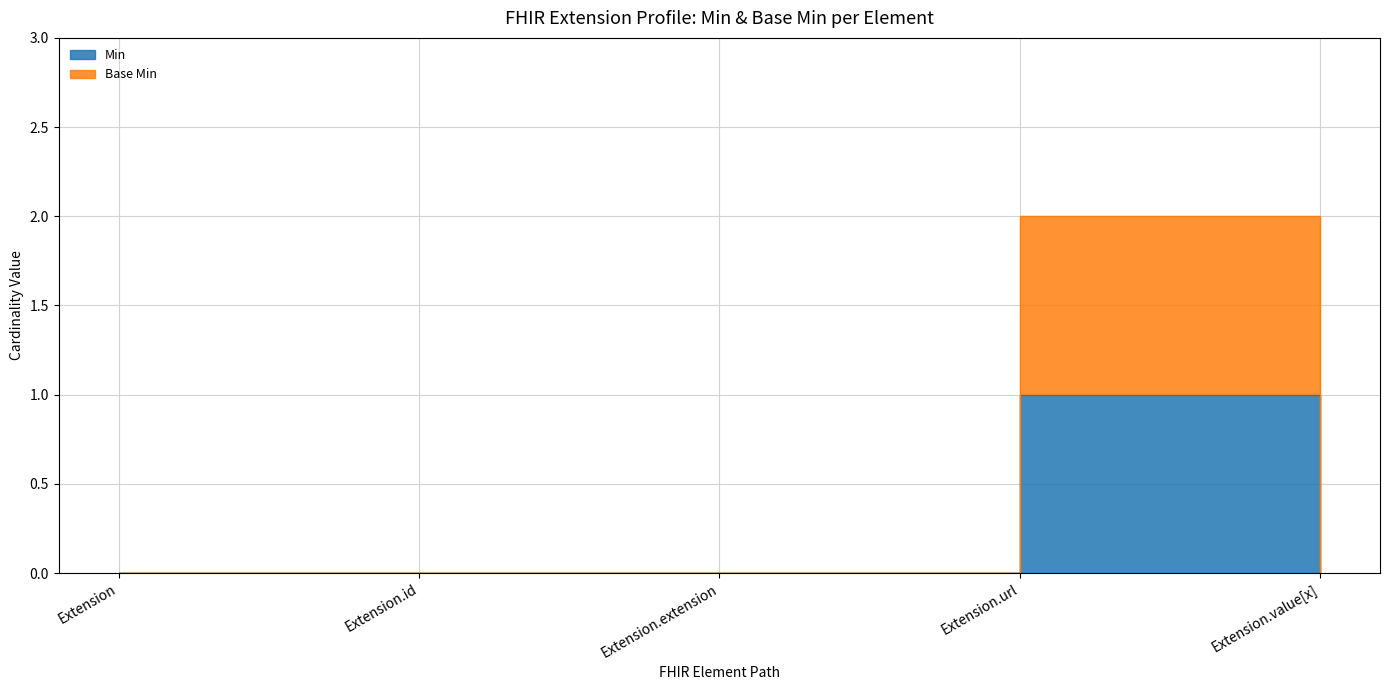

Which label corresponds to the largest value in the chart?

Extension.url